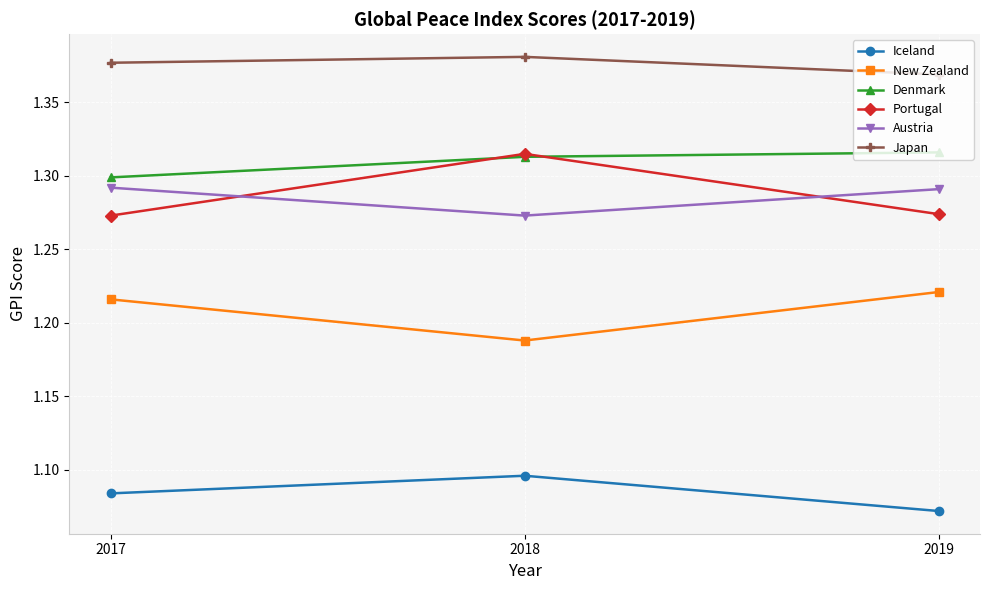

What are all the series names shown in the legend?

Iceland, New Zealand, Denmark, Portugal, Austria, Japan